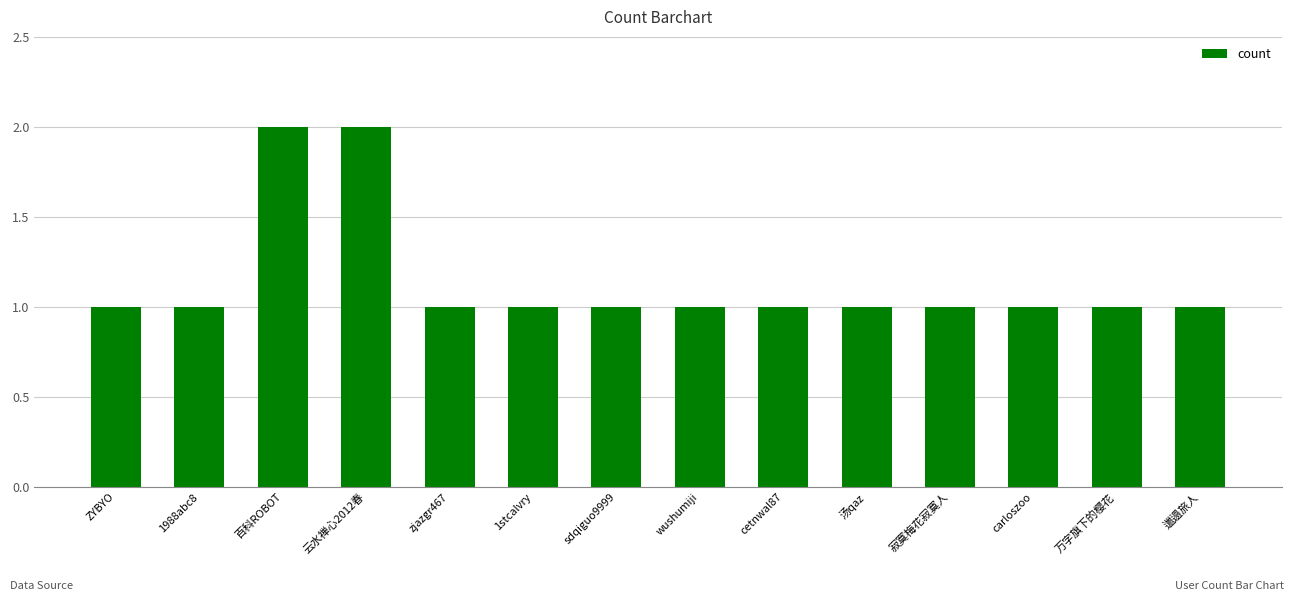

The value at 寂寞梅花寂寞人 is 1. True or false?

True